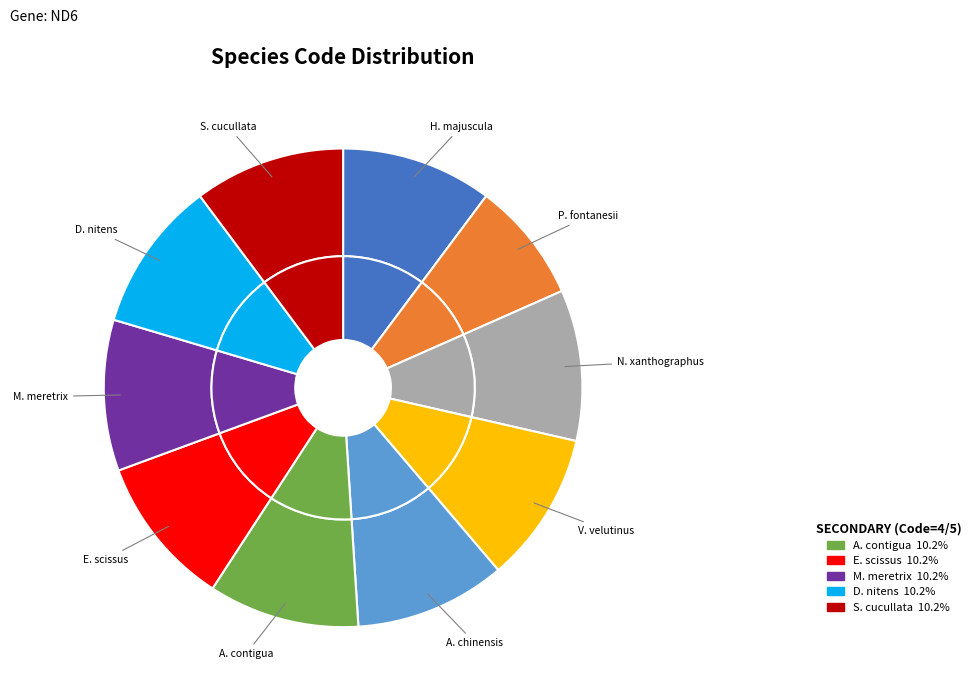

What is the smallest slice in the pie chart?

Porites fontanesii